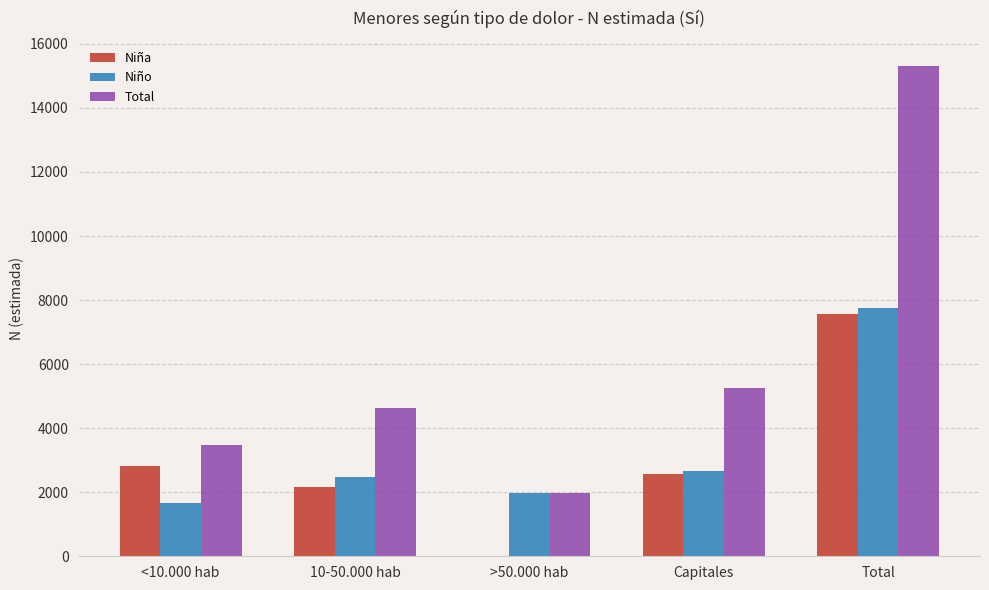

True or false: Niño has a value of 7756 at Total.

True